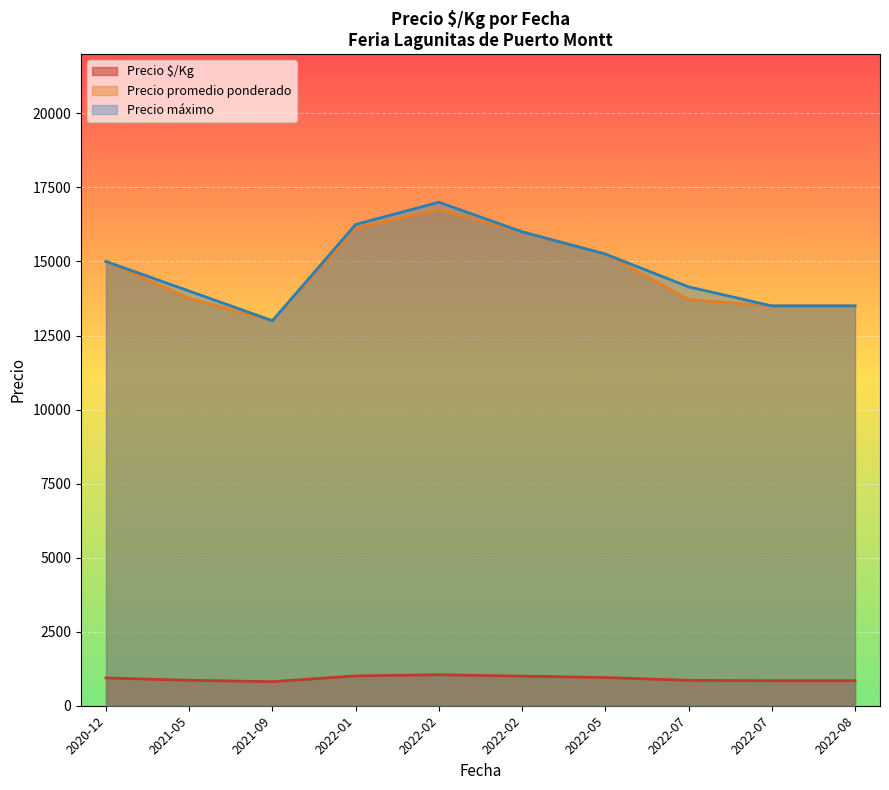

What is the sum of all Precio $/Kg values?

9162.8